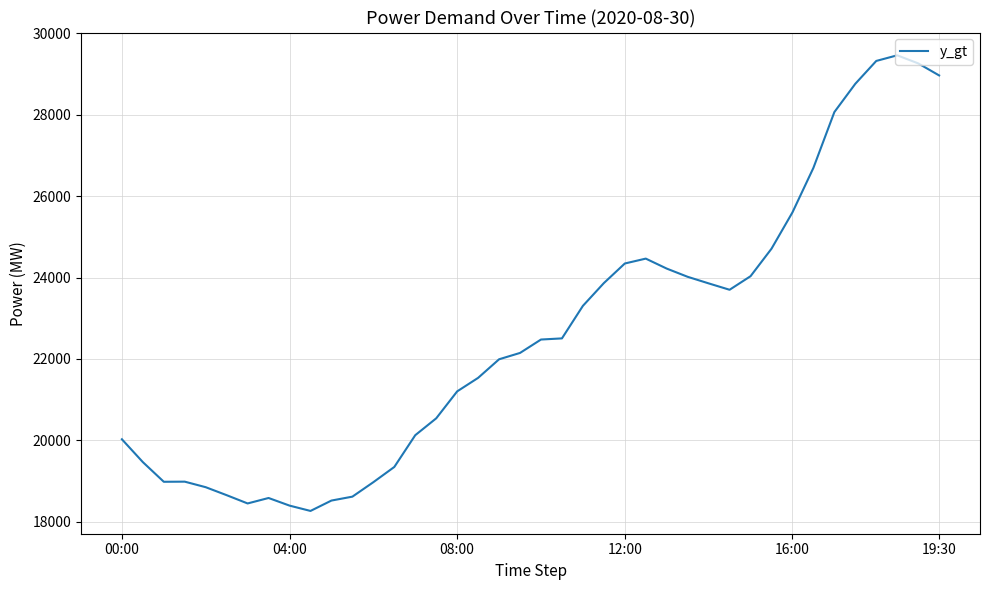

What is the difference between the maximum and minimum values?

11188